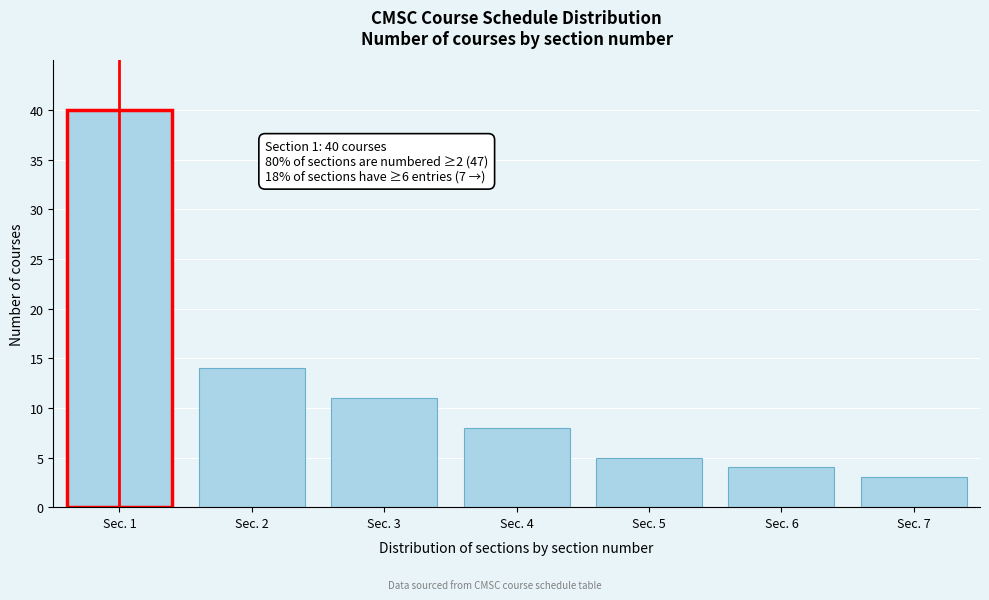

Reading left to right, transcribe all the data shown in this chart.

40	14	11	8	5	4	3